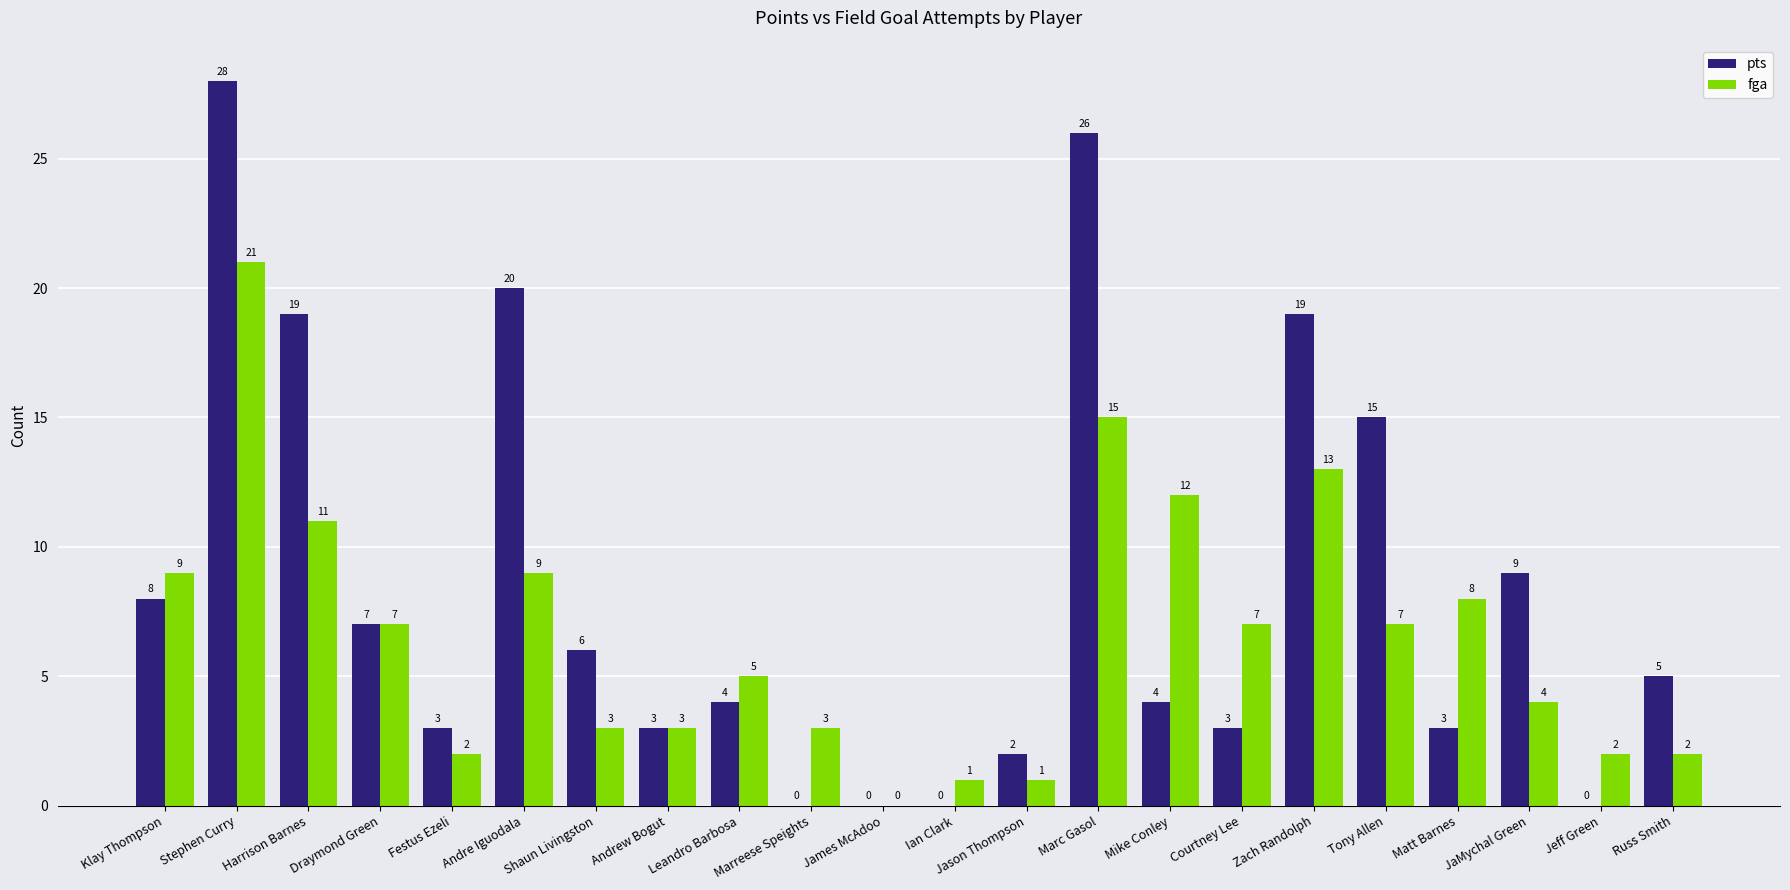

What is the total value across all series at JaMychal Green?

13